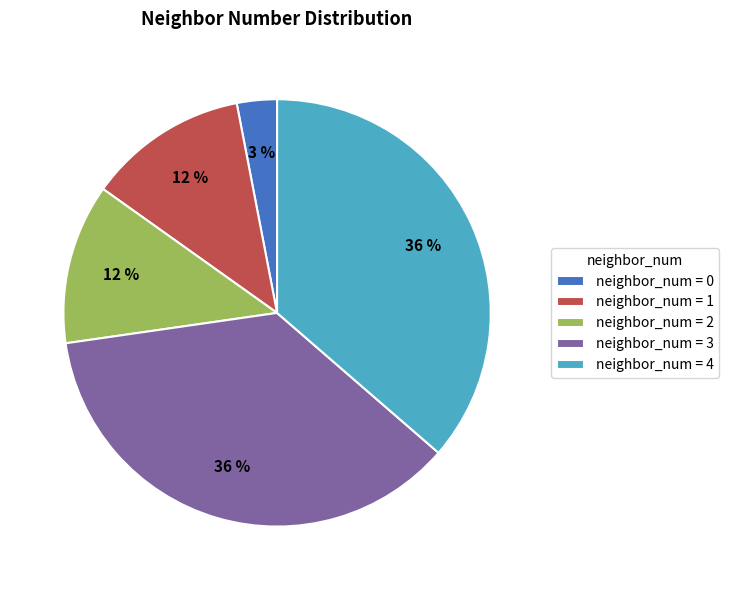

To the nearest percent, what is the difference between the largest and smallest slice percentages?

33%